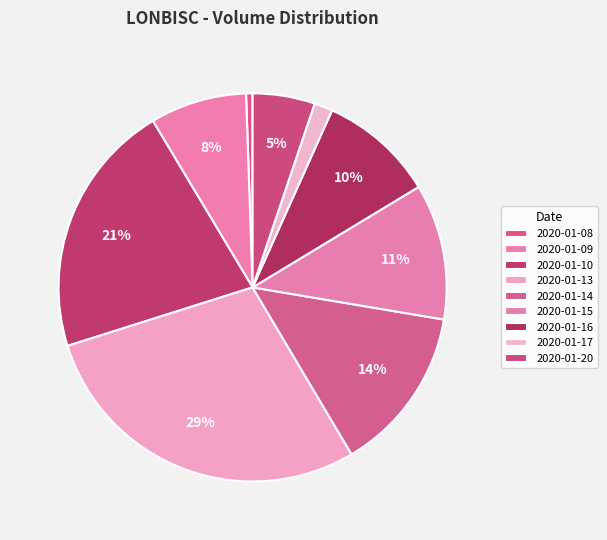

Rank the categories by value from lowest to highest.

2020-01-08, 2020-01-17, 2020-01-20, 2020-01-09, 2020-01-16, 2020-01-15, 2020-01-14, 2020-01-10, 2020-01-13